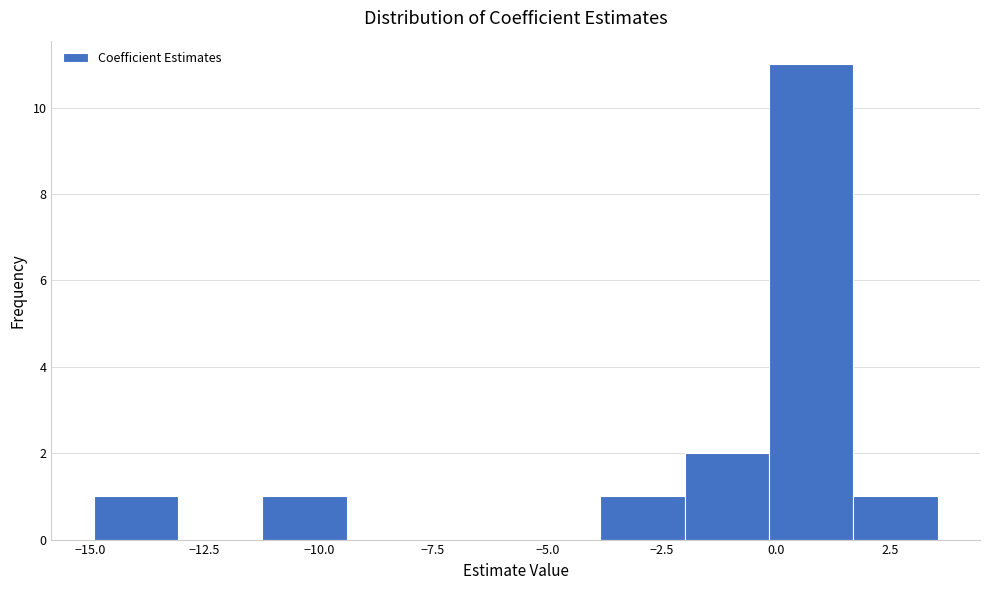

Around what value on the x-axis is the tallest bar? Give the approximate position of its centre, as read against the axis.

1.0